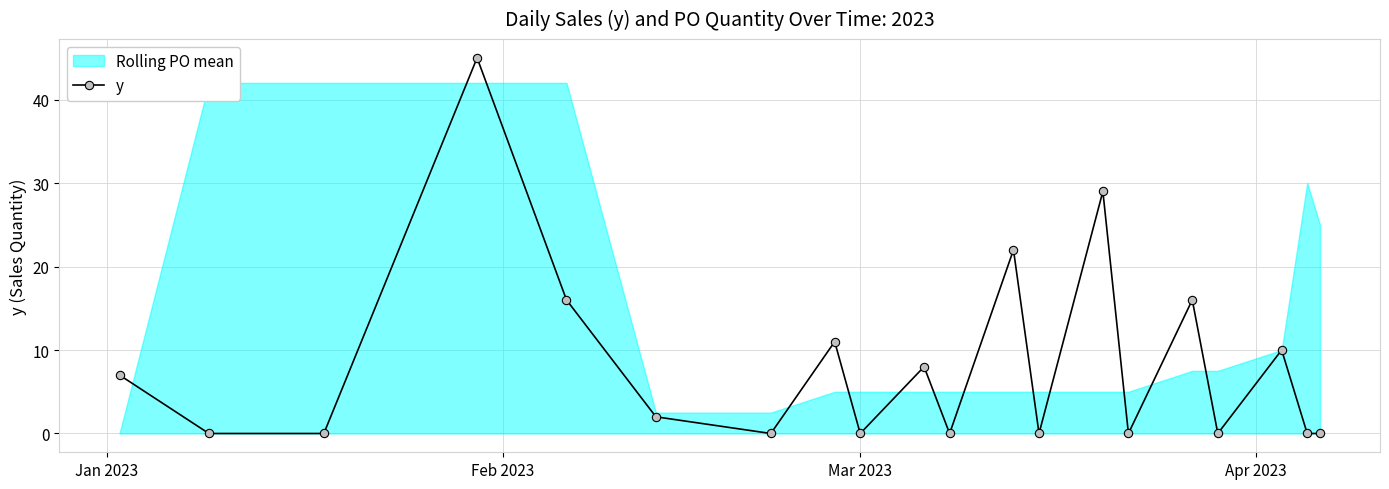

True or false: y has more than 2 interior local peaks.

True